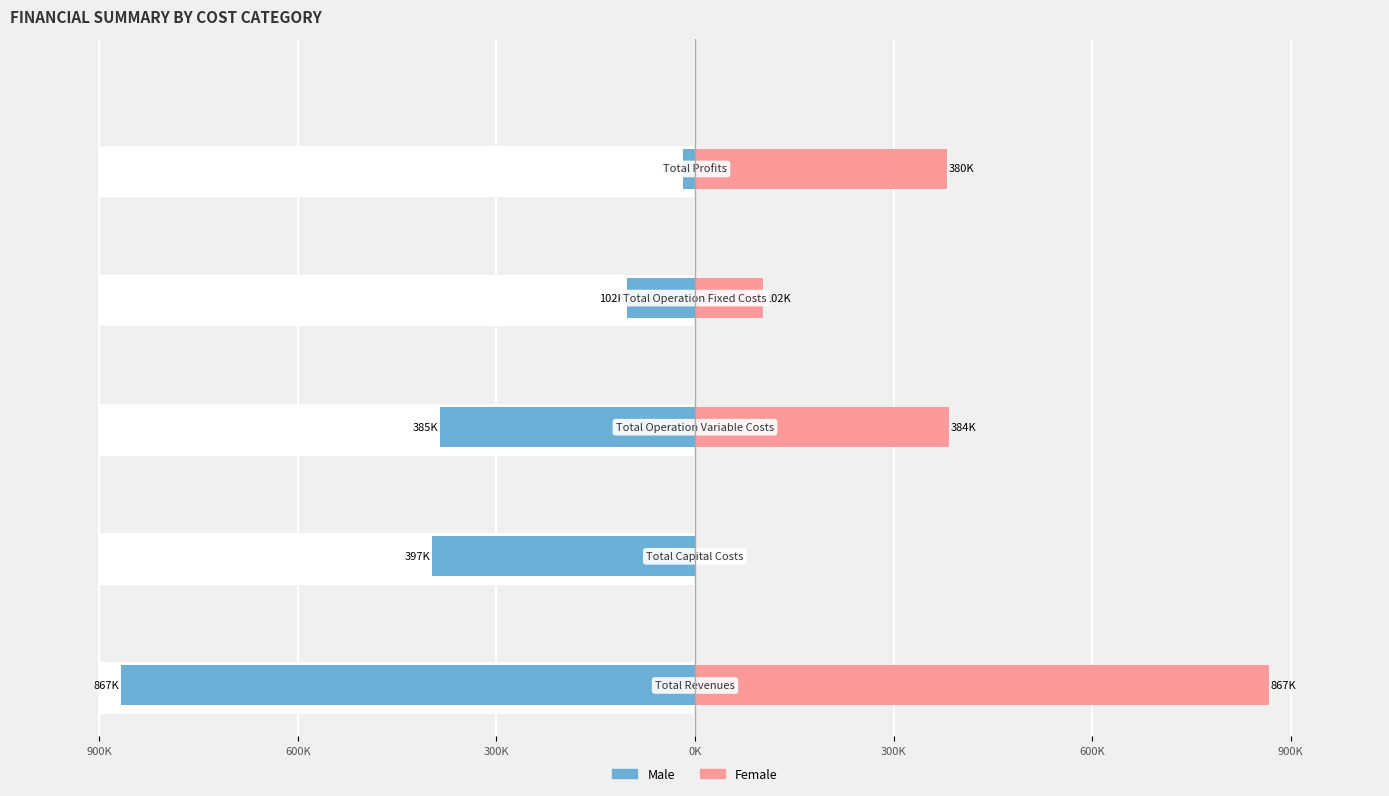

The Female series shows 388597.3 at 900K. True or false?

False